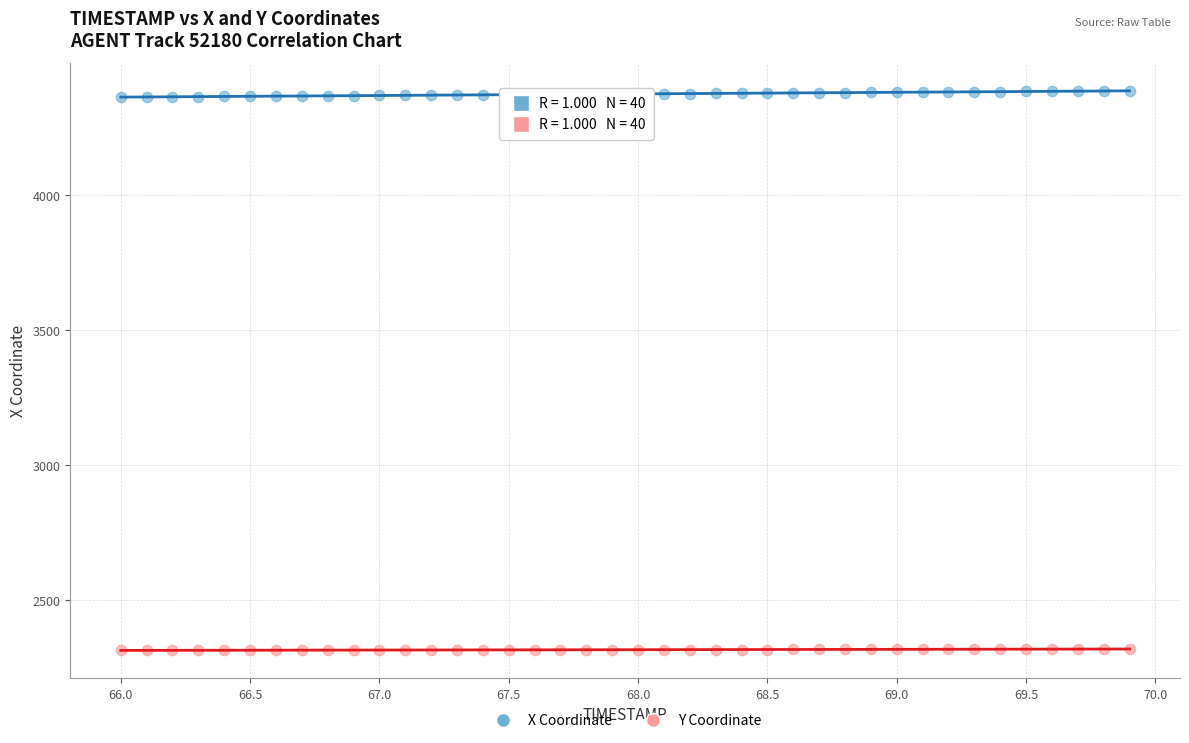

Which series contains the lowest Y value?

Y Coordinate